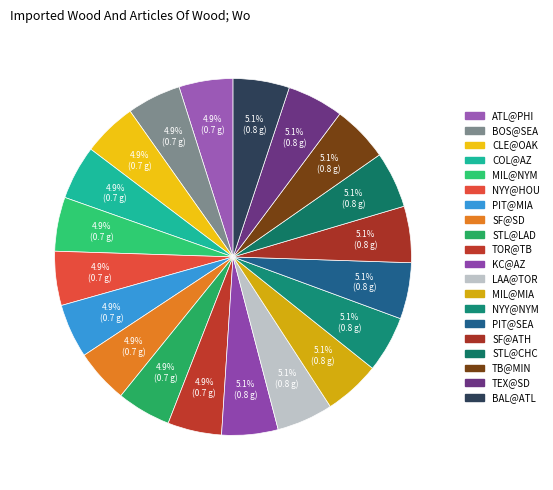

Is there a majority slice in this chart?

No